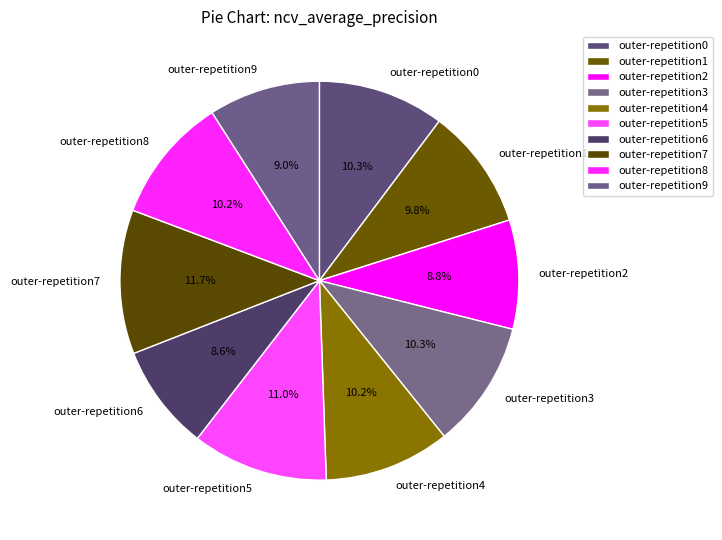

Which slice is the largest?

outer-repetition7